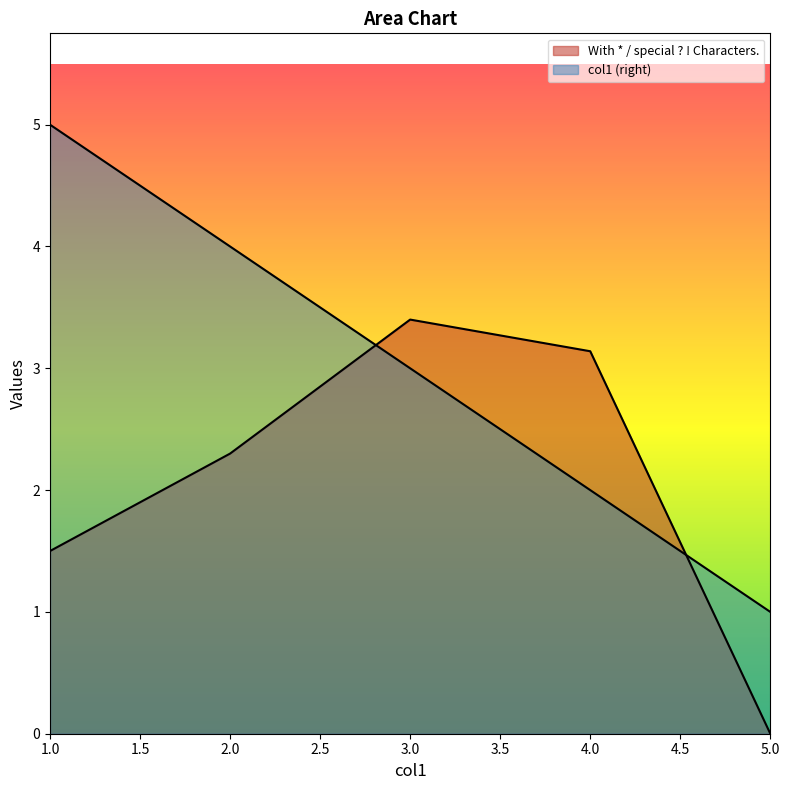

How many col1 (right) values are between 2 and 4?

3